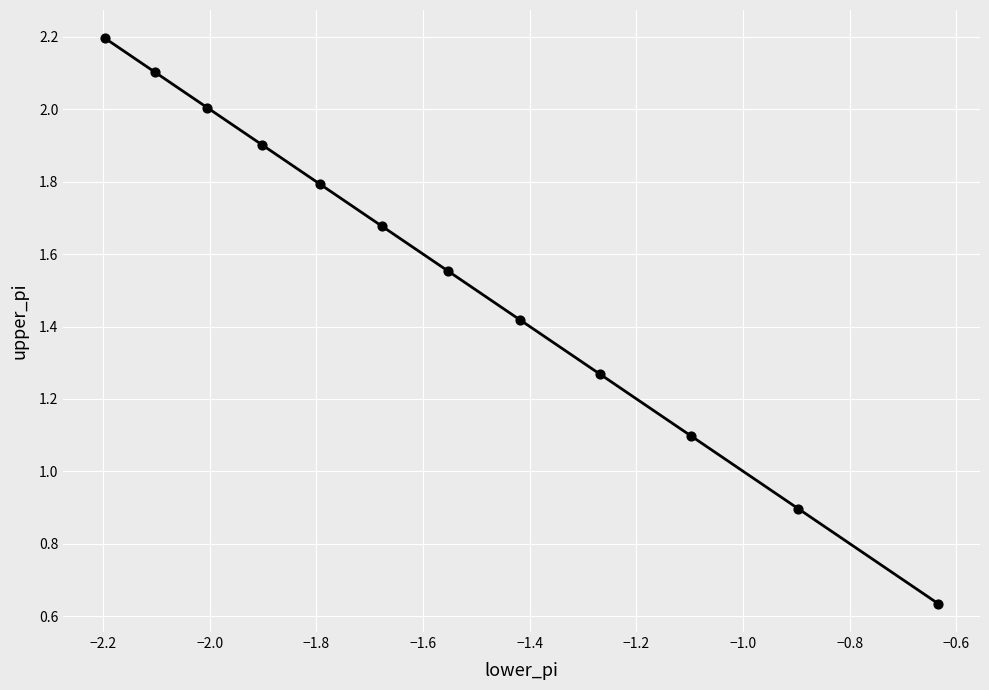

What is the average X value?

-1.5